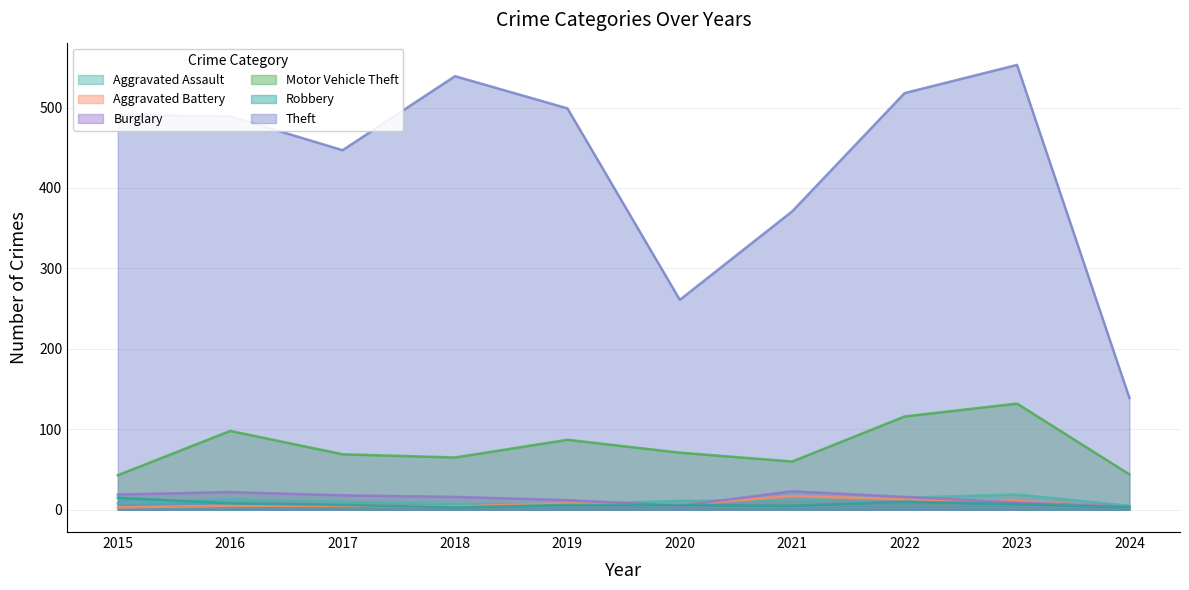

How many data points does each series have?

10